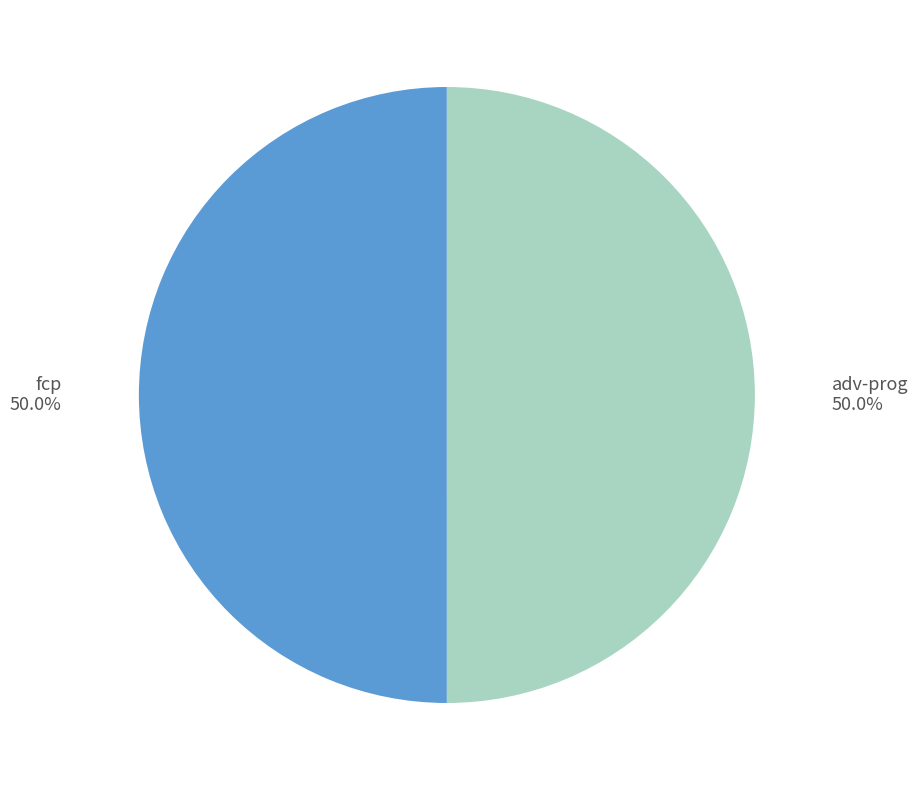

To the nearest percent, what portion does fcp represent?

50%